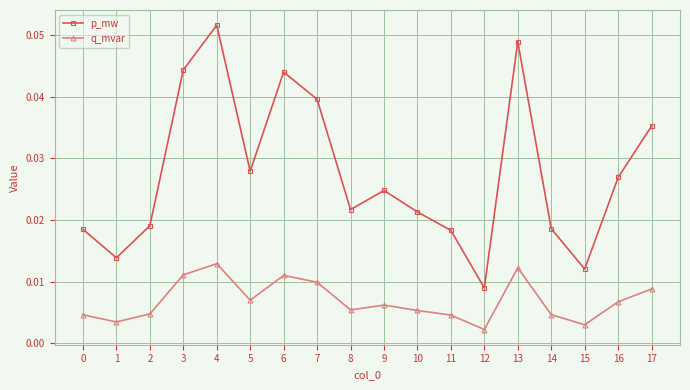

Which series has the widest spread of values?

p_mw